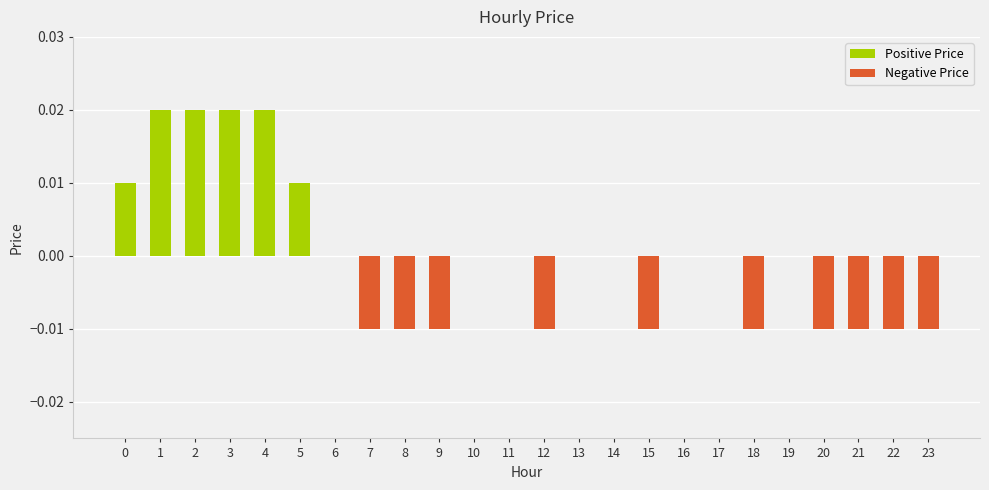

Are the bars horizontal?

No